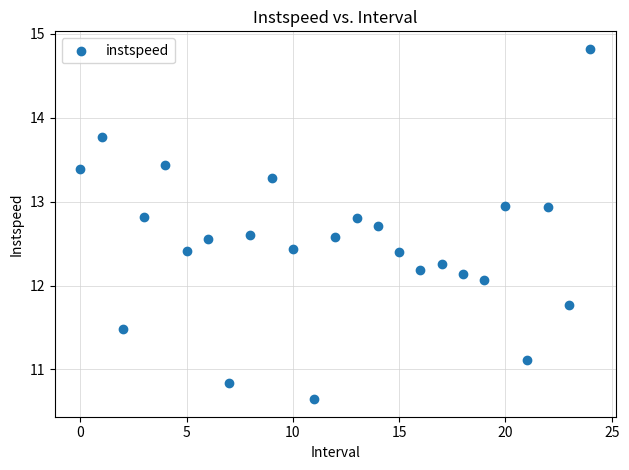

What is the range of Y values (max minus min)?

4.2